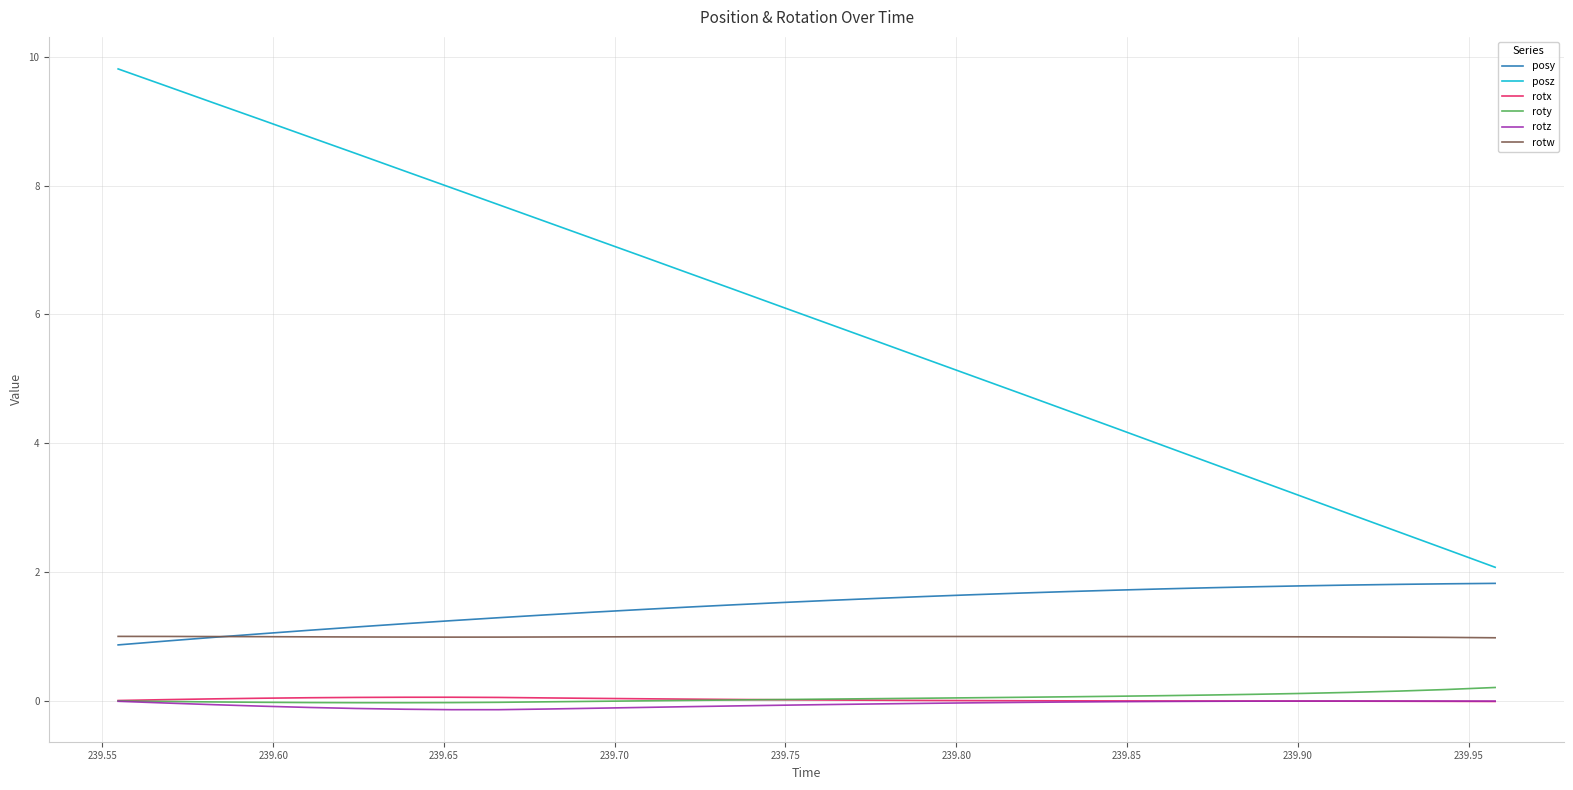

What is the minimum value for rotw?

1.0